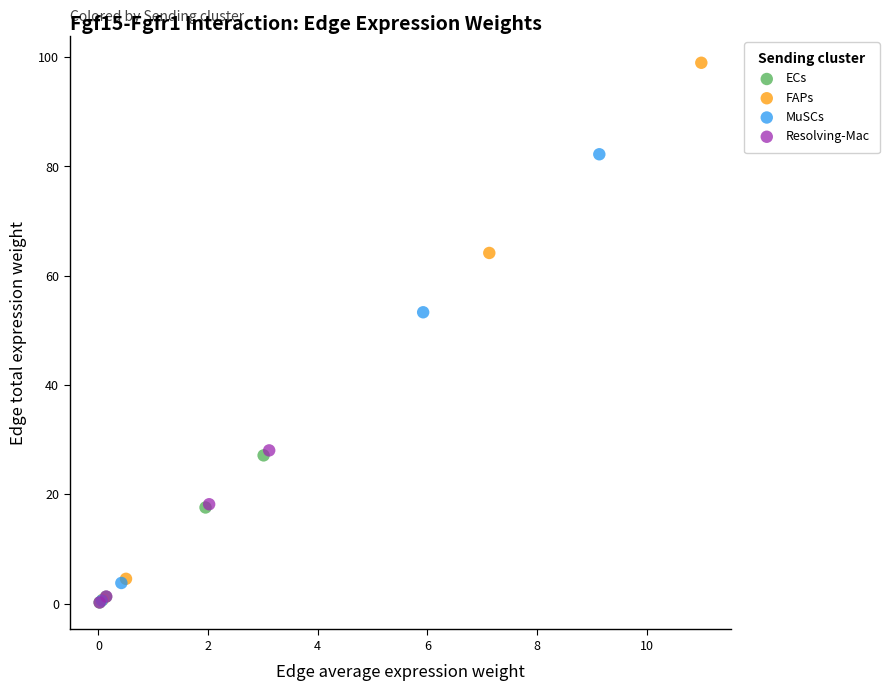

Which series contains the highest Y value?

FAPs